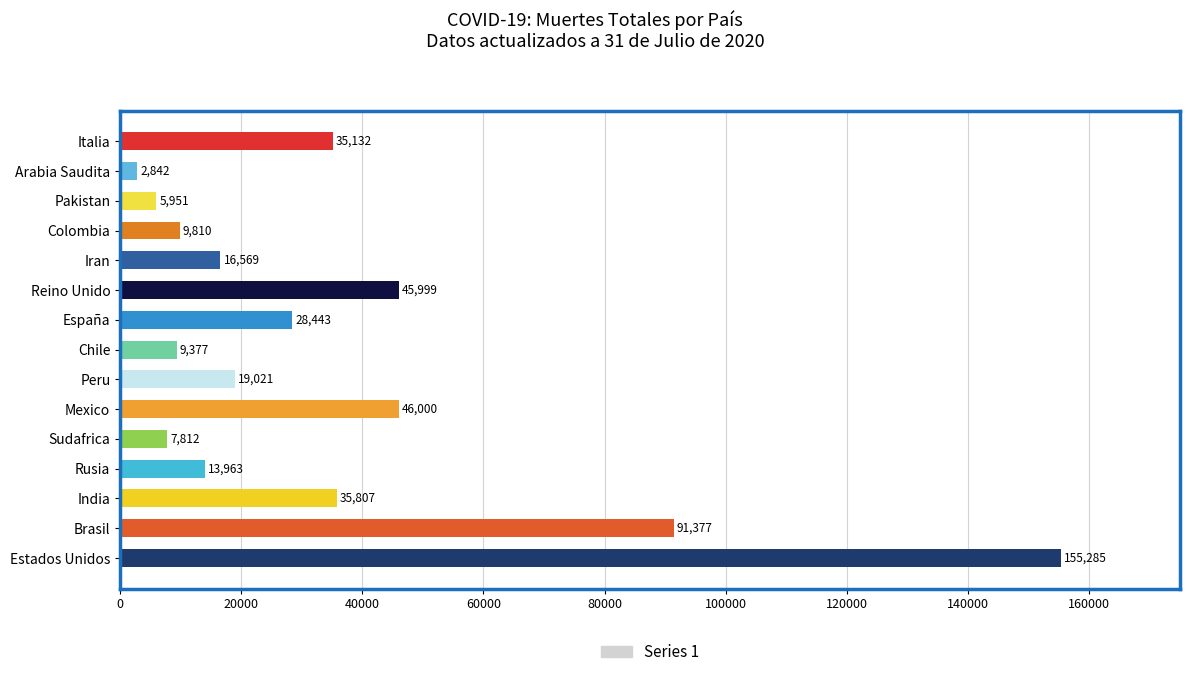

What is the smallest value displayed?

2842